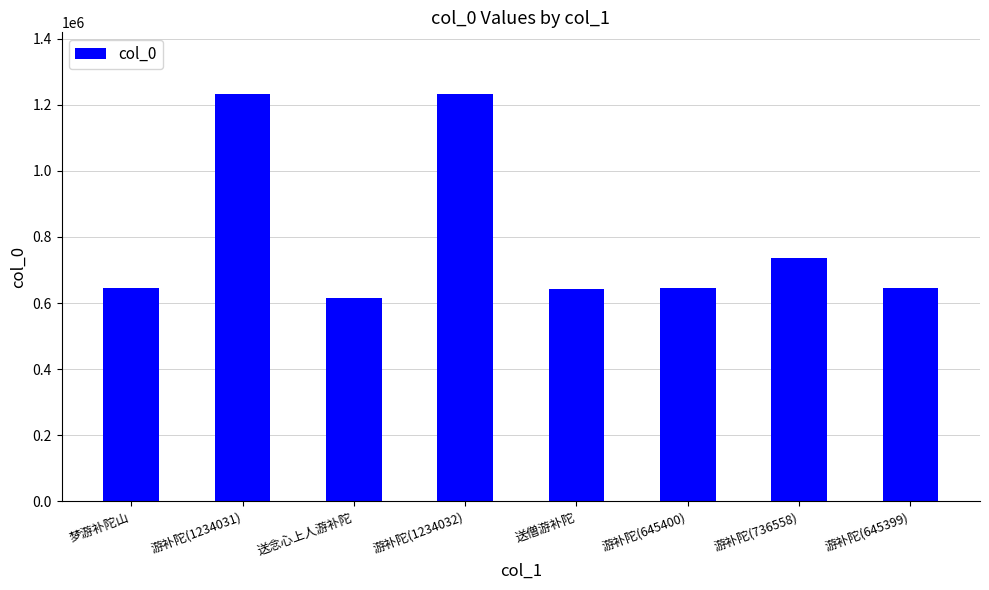

Which category has the lowest value across all series?

送念心上人游补陀